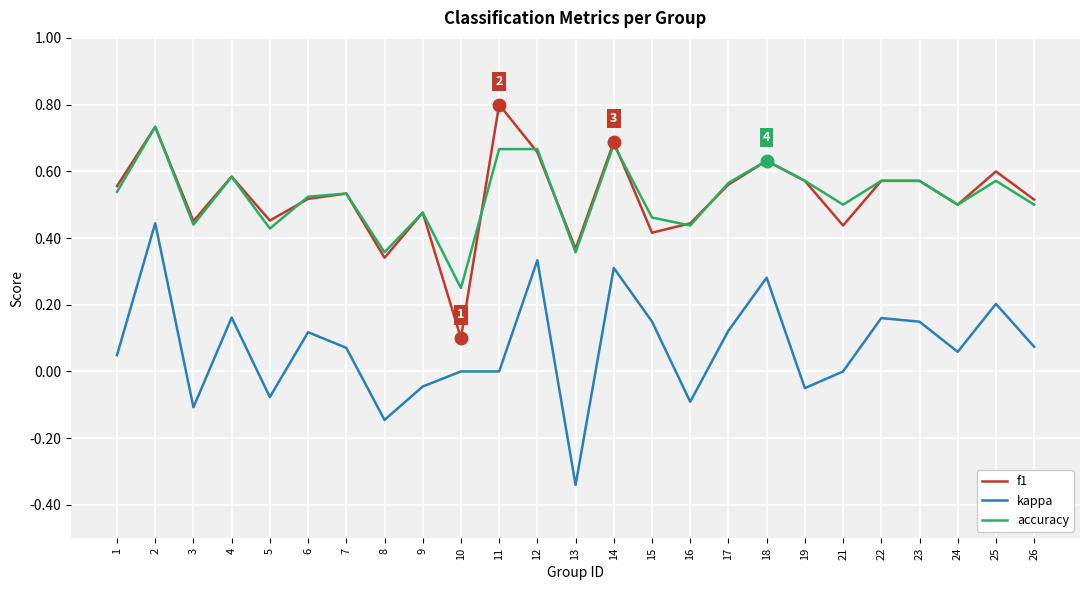

True or false: accuracy and kappa intersect in this chart.

False